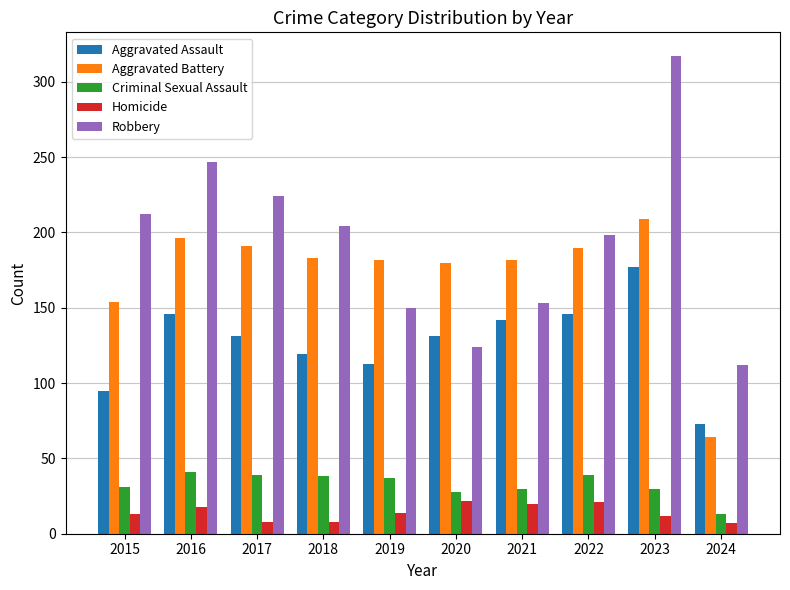

True or false: Aggravated Battery has a value of 108 at 2019.

False